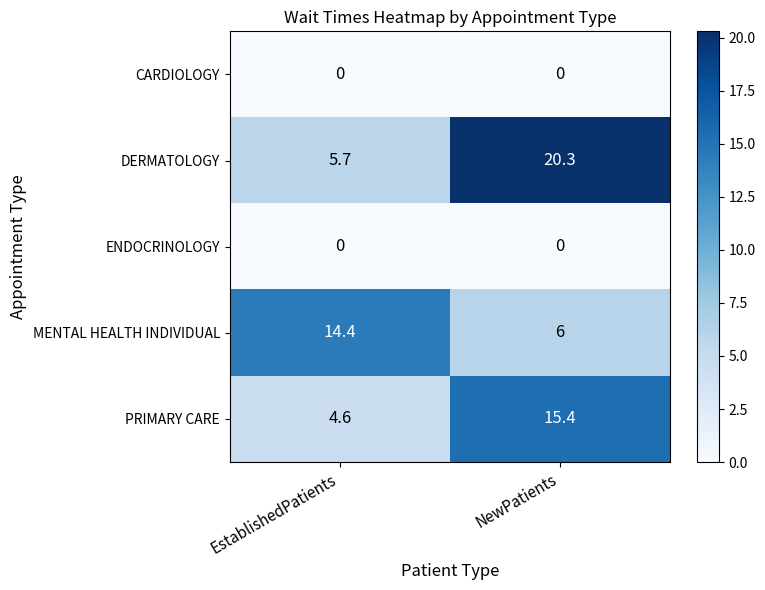

Which category has the lowest value in the DERMATOLOGY series?

EstablishedPatients